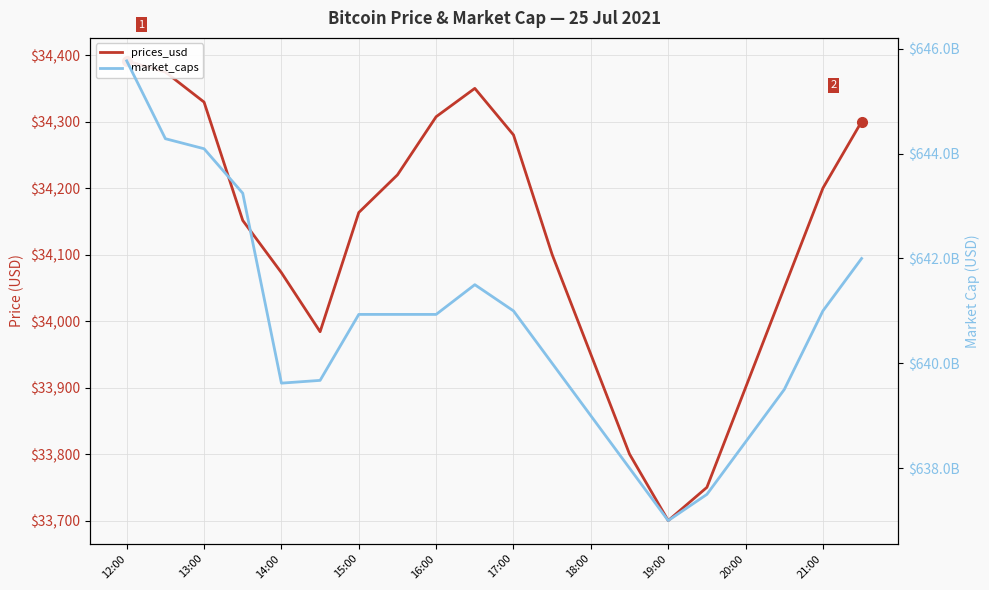

The value of prices_usd at 13:00 is 17555.1. True or false?

False